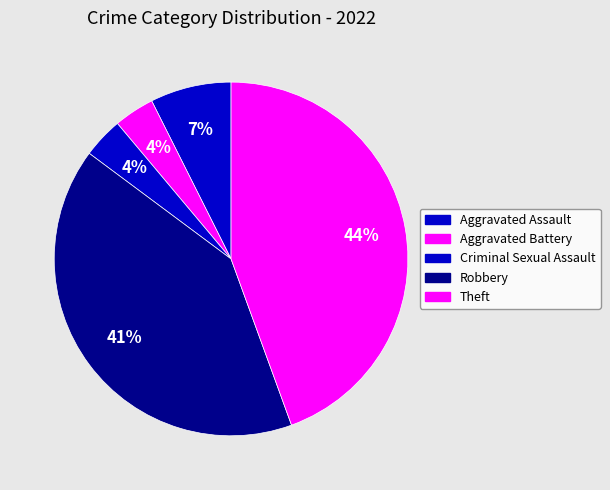

Which slice is the smallest?

Aggravated Battery